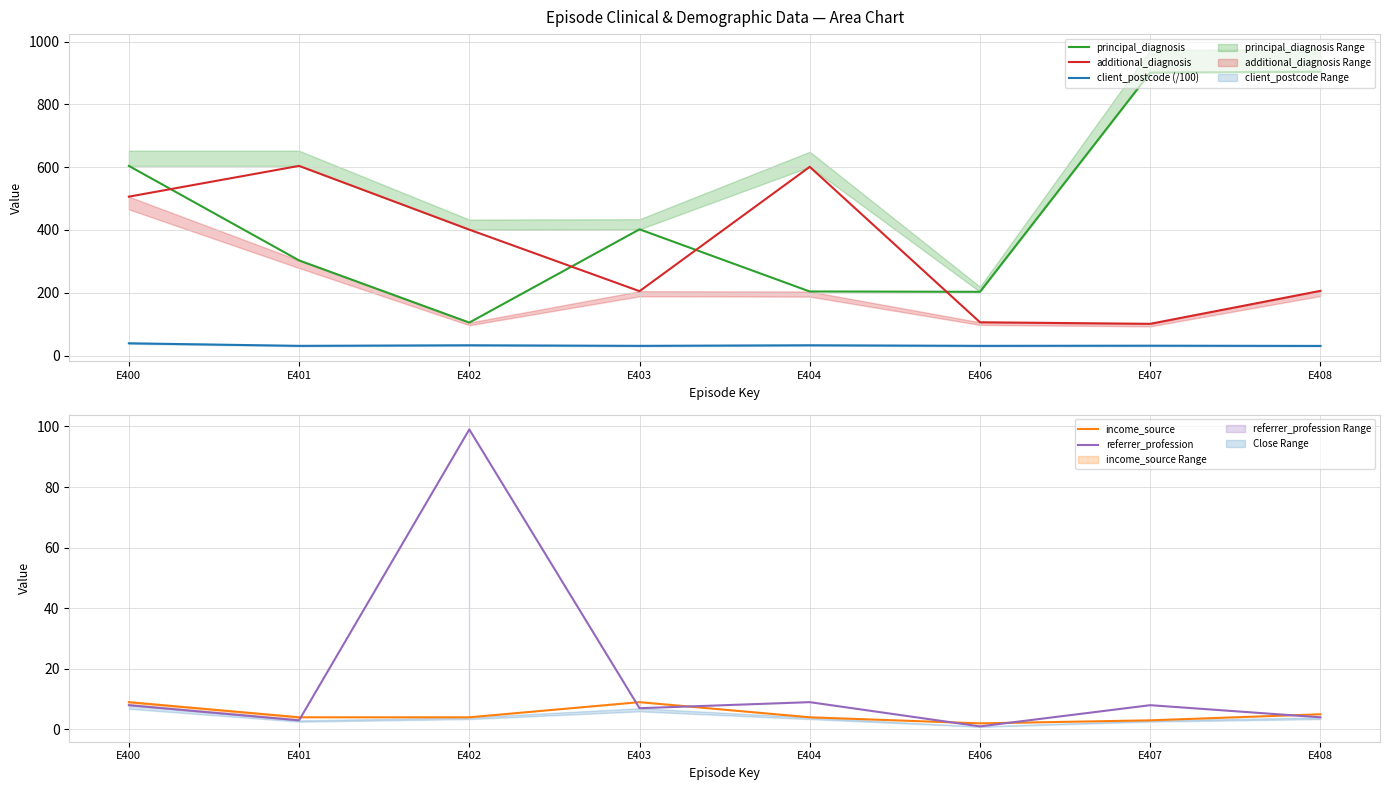

What is the sum of the principal_diagnosis values at E400 and E408?

1508.0